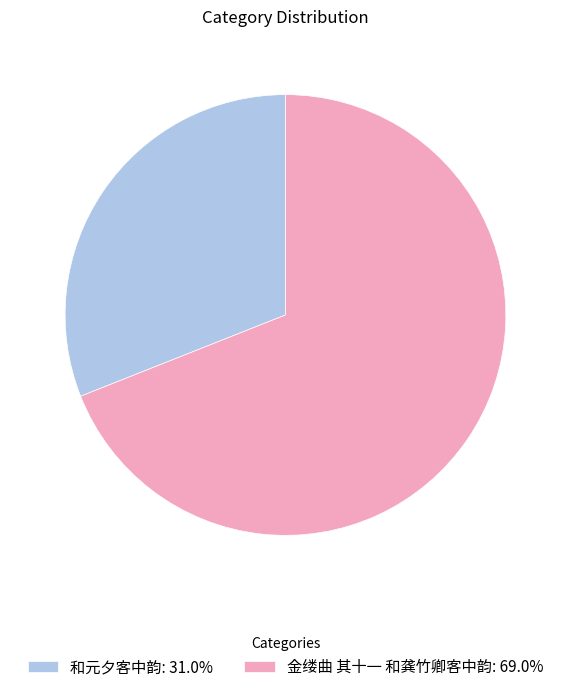

What is the ratio of the value at 金缕曲 其十一 和龚竹卿客中韵: 69.0% to the value at 和元夕客中韵: 31.0%?

2.2